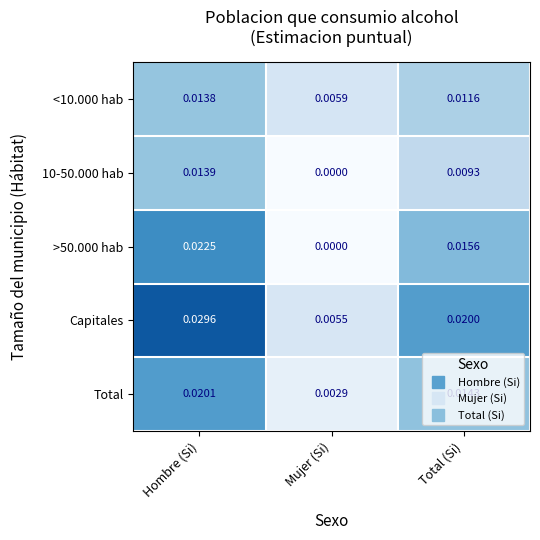

Which series changed the most between Hombre (Si) and Mujer (Si)?

Capitales